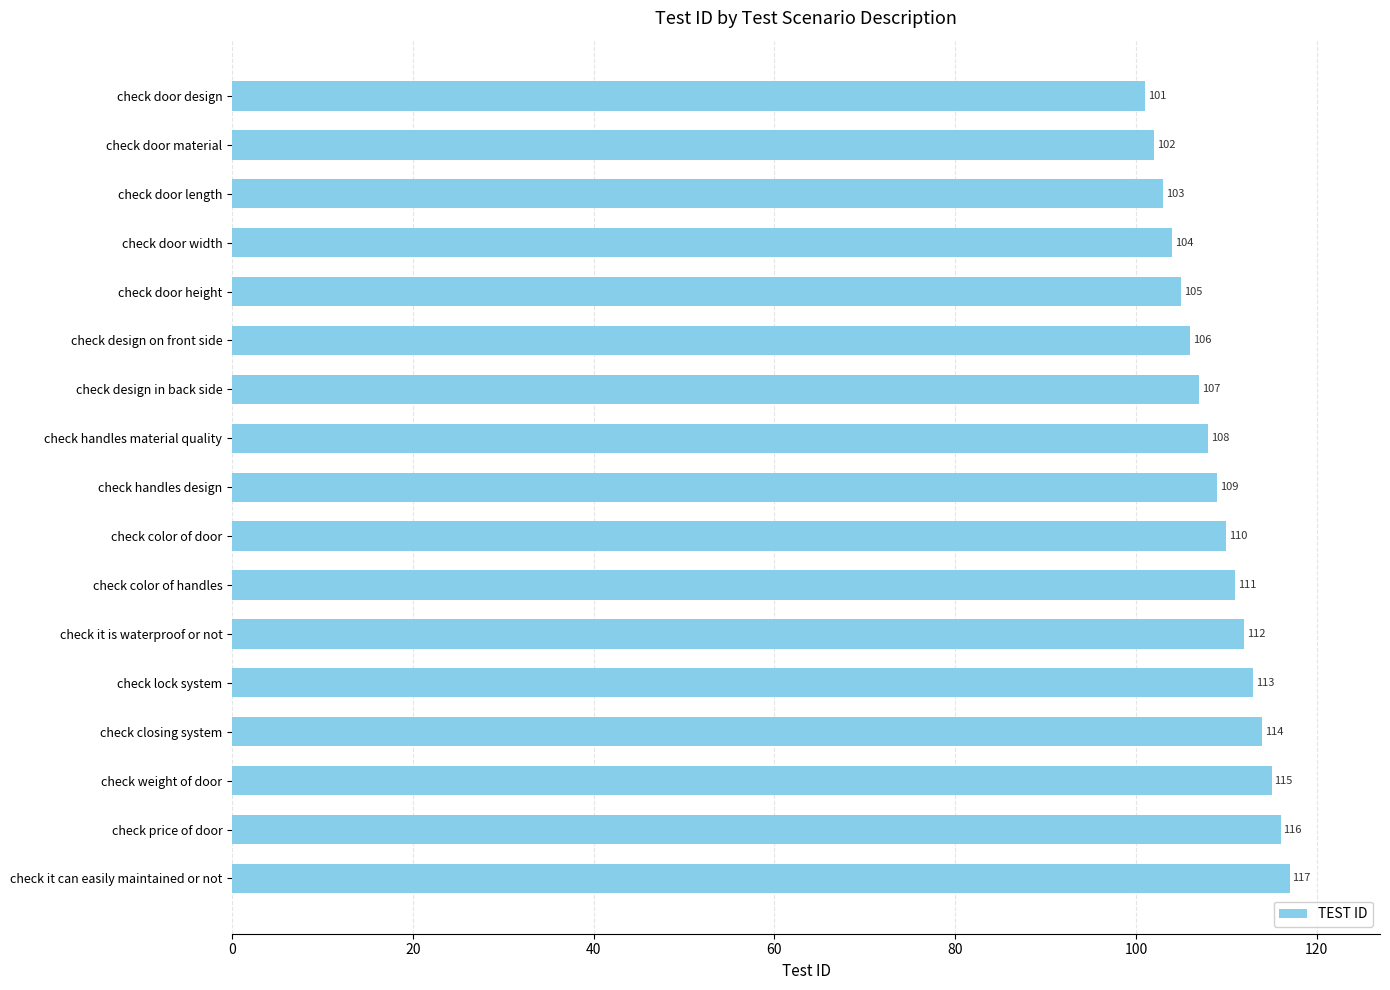

Rank the categories by value from highest to lowest.

check it can easily maintained or not, check price of door, check weight of door, check closing system, check lock system, check it is waterproof or not, check color of handles, check color of door, check handles design, check handles material quality, check design in back side, check design on front side, check door height, check door width, check door length, check door material, check door design